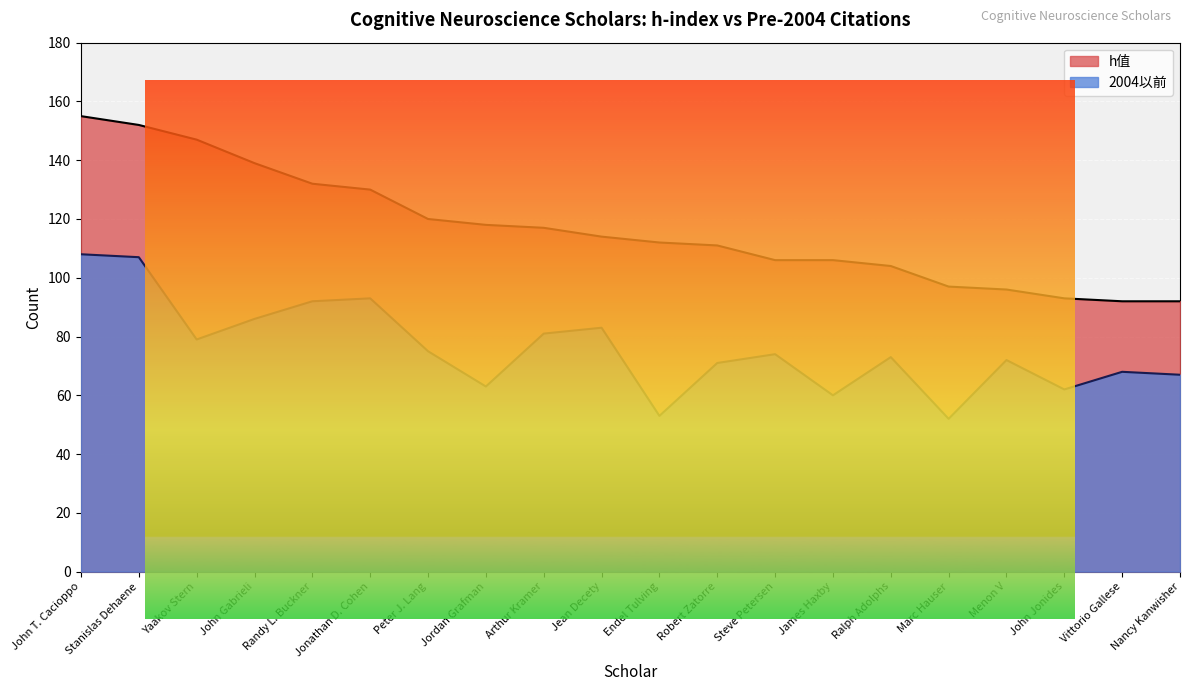

Is the value of 2004以前 at Stanislas Dehaene greater than the value of h值 at Randy L. Buckner?

No